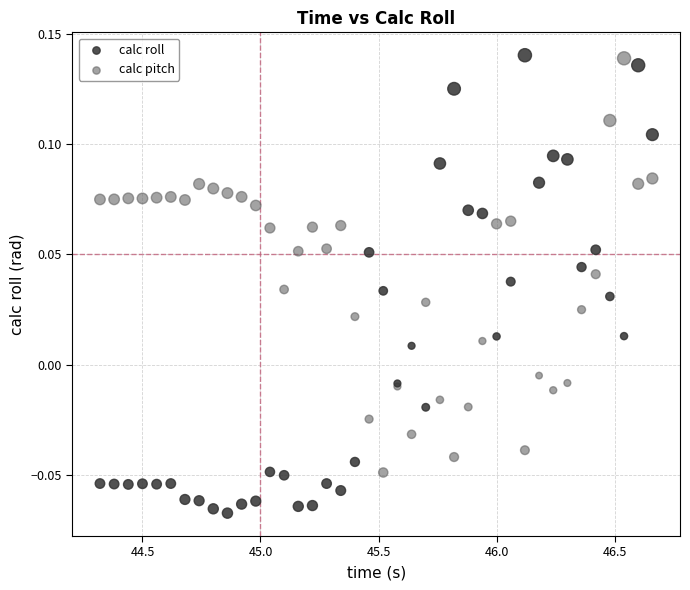

Which series has the widest spread of Y values?

calc roll